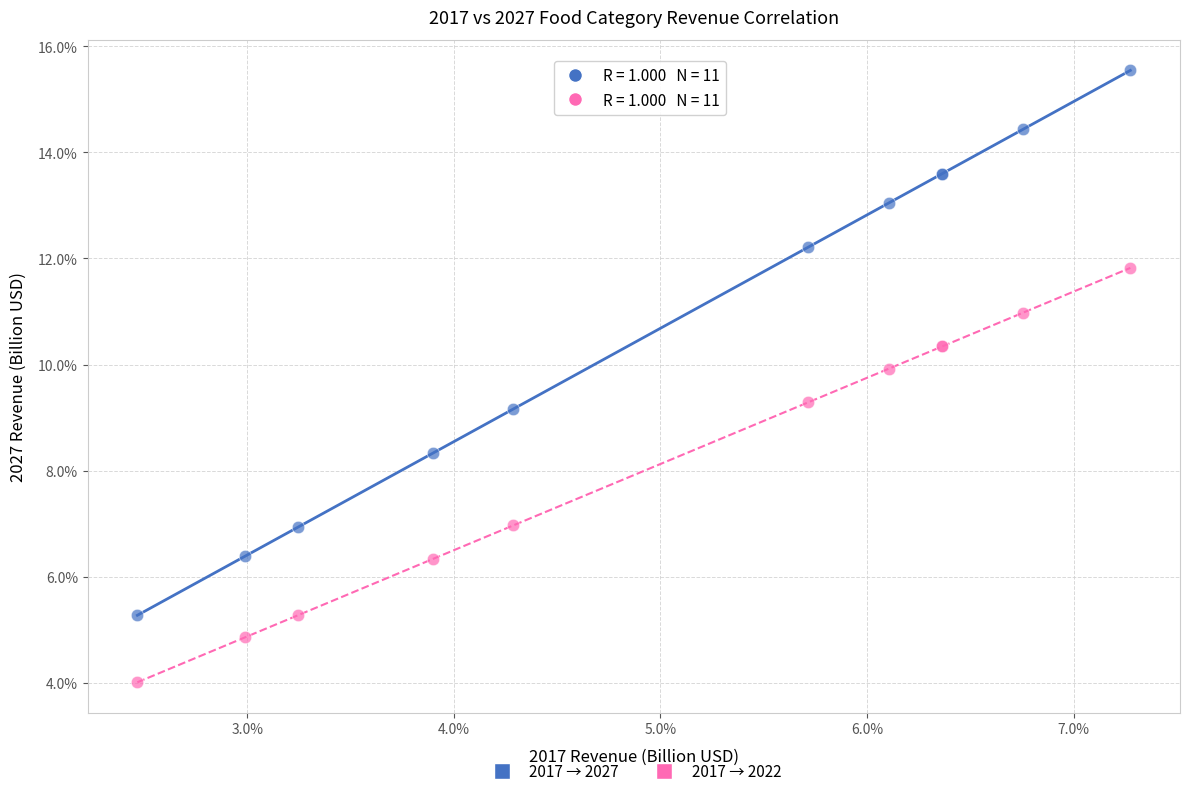

Which series contains the highest Y value?

2017 → 2027